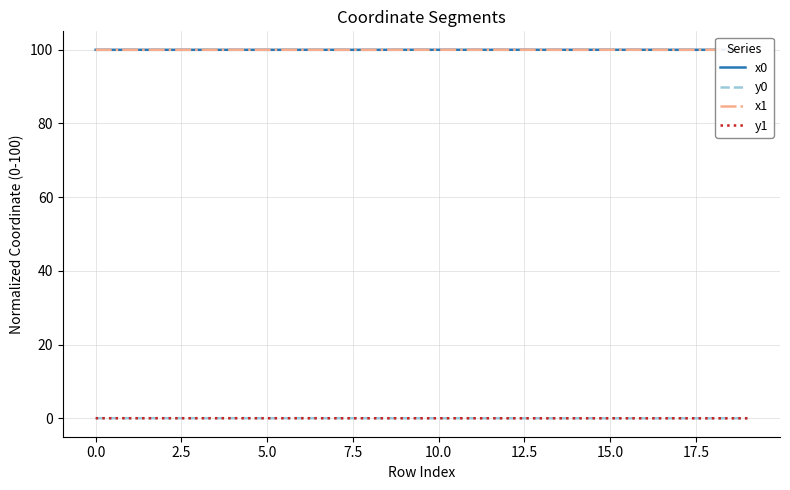

True or false: x0 has more than 2 interior local peaks.

True